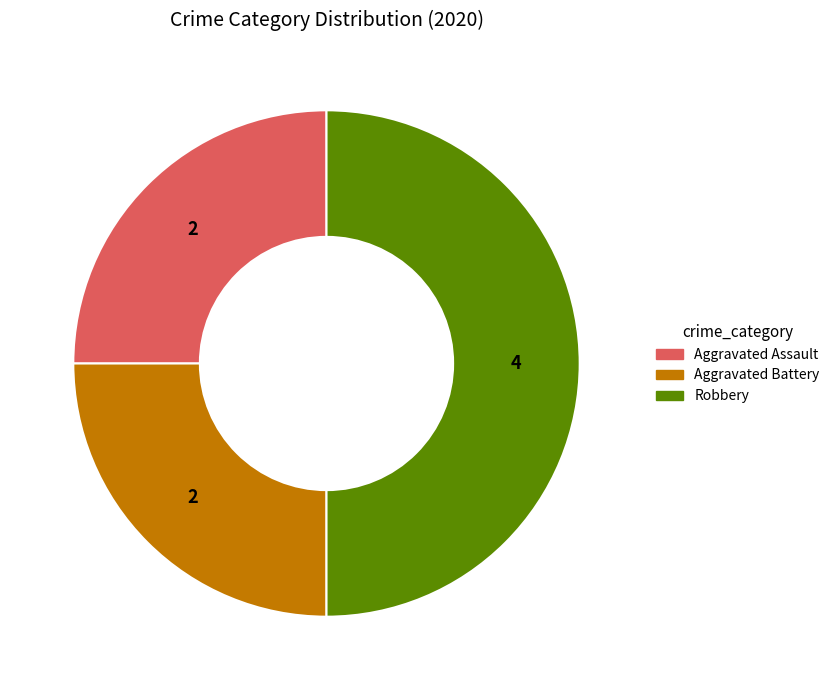

What is the ratio of the value at Aggravated Battery to the value at Robbery?

0.5